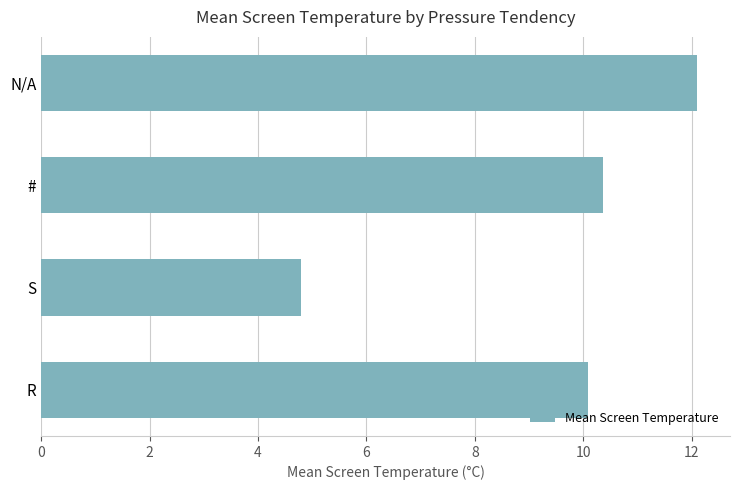

Is it true that the value at R is 10.1?

True